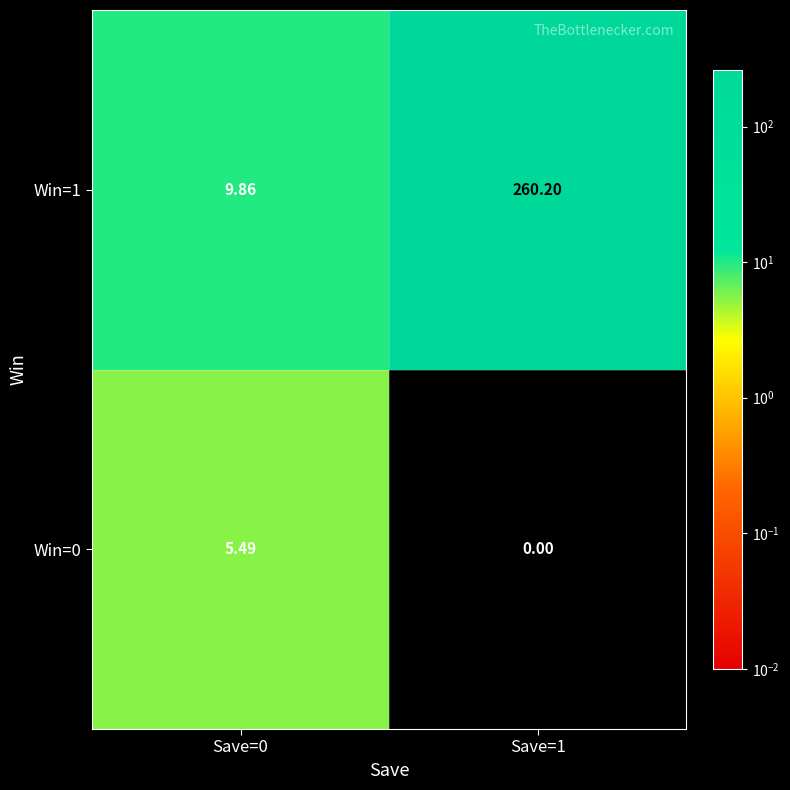

How many series are shown in this chart?

2